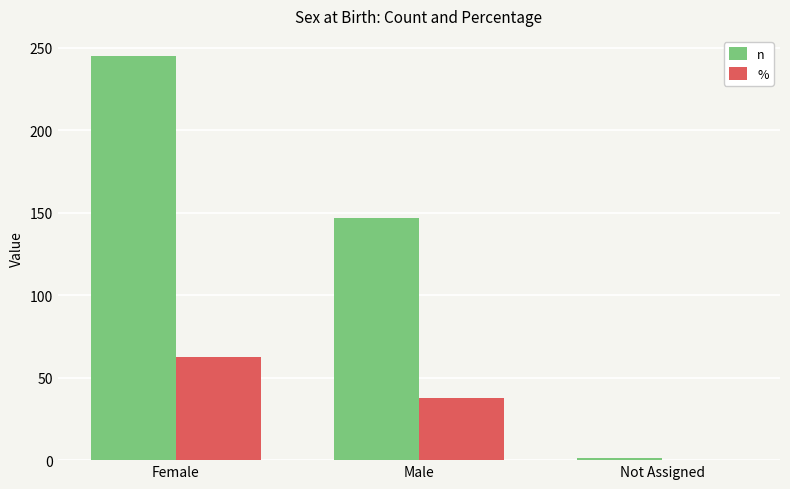

The n series shows 245.0 at Female. True or false?

True